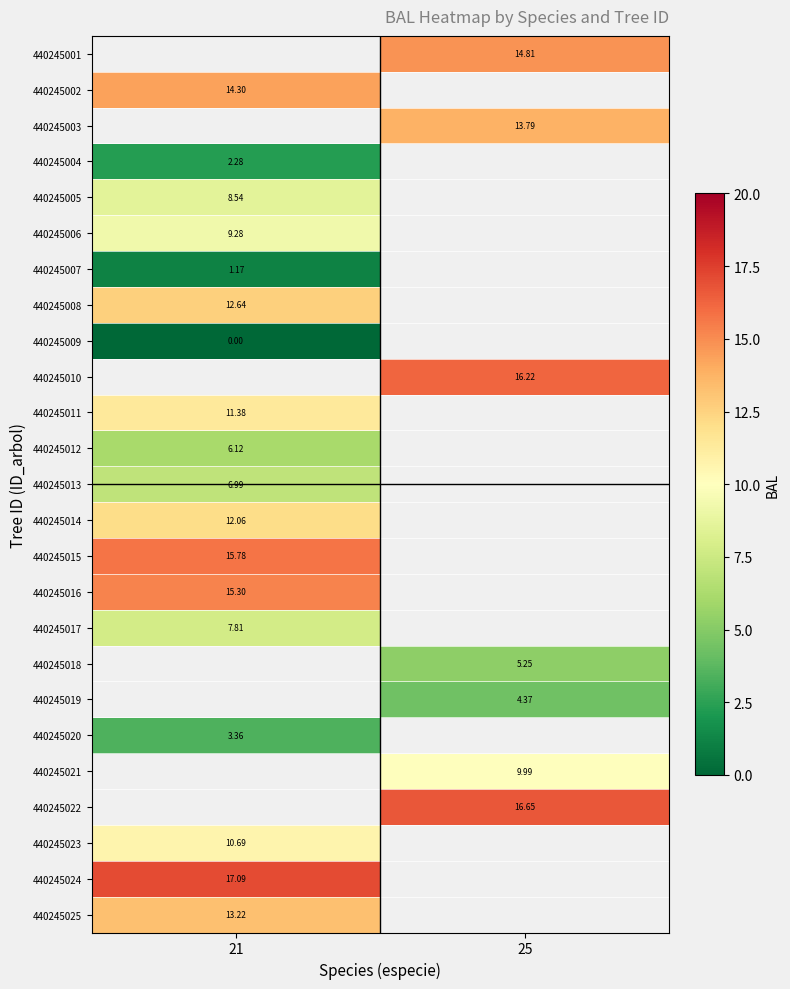

Which category has the lowest value in the 440245025 series?

21